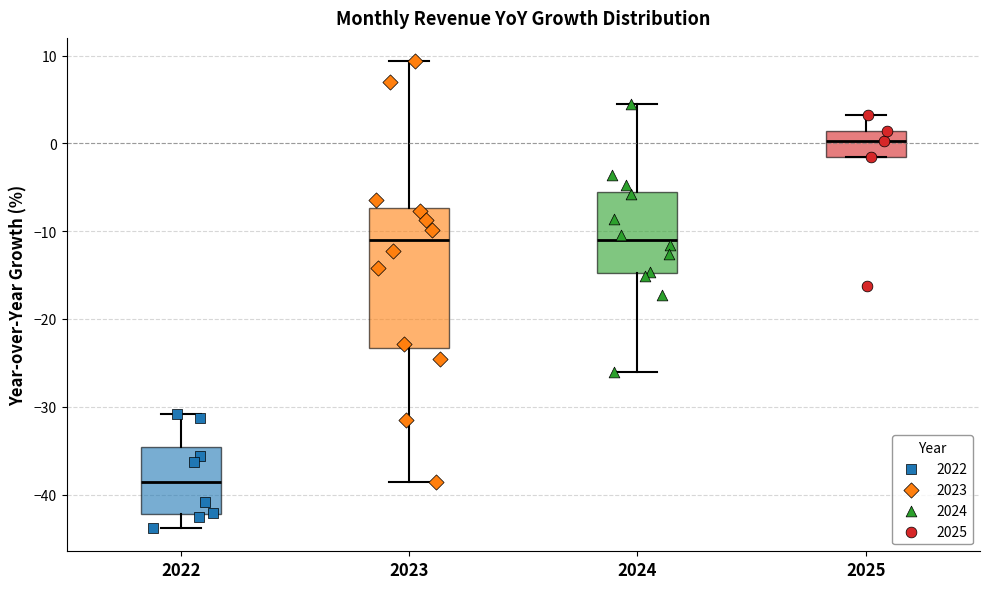

Which box has the lowest median line?

2022